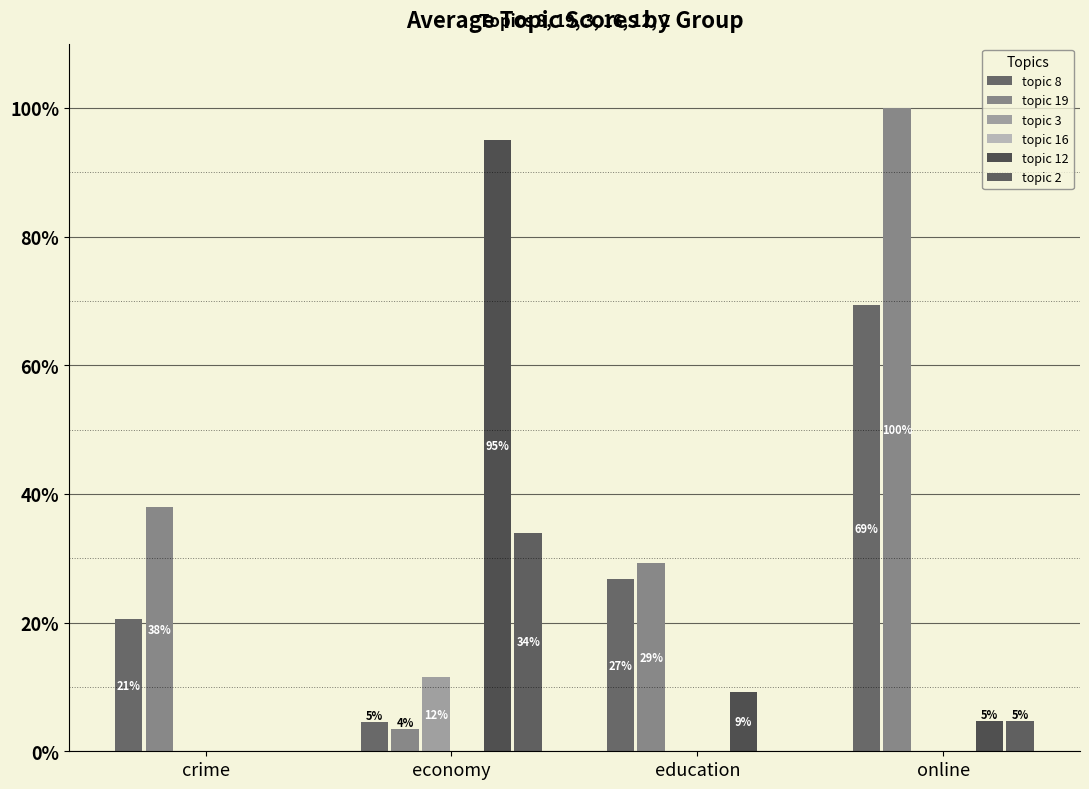

Between crime and online, which series saw the biggest shift?

topic 19